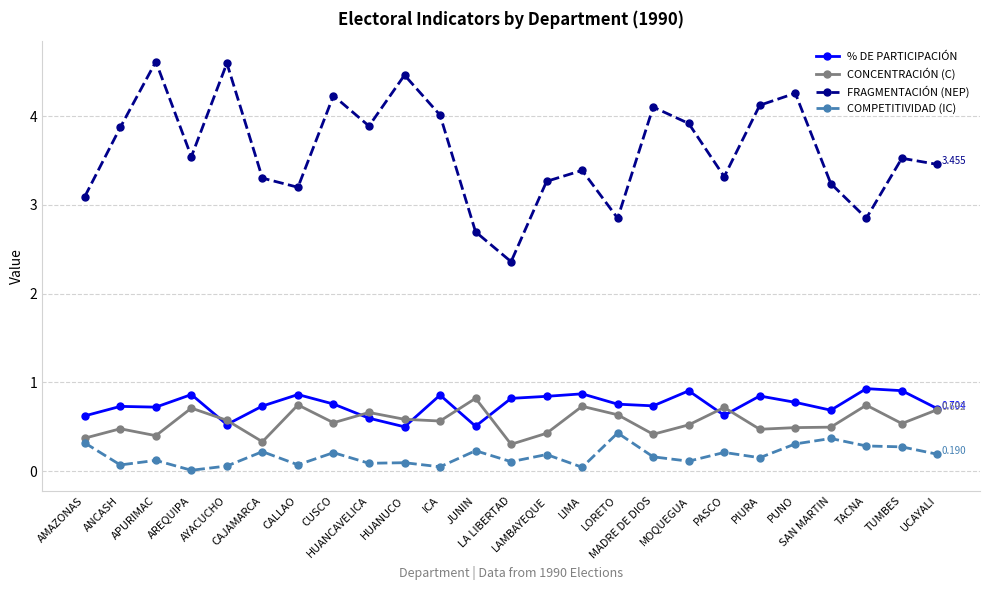

What are all the series names shown in the legend?

% DE PARTICIPACIÓN, CONCENTRACIÓN (C), FRAGMENTACIÓN (NEP), COMPETITIVIDAD (IC)